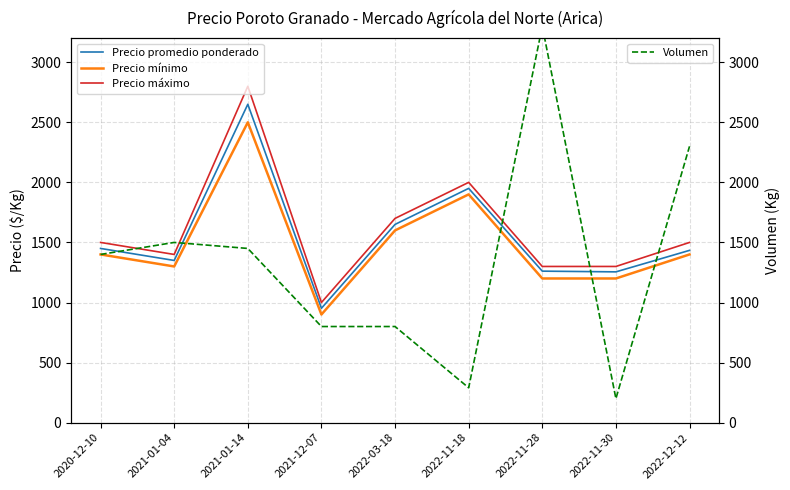

How many values in the Precio promedio ponderado series exceed 1434?

4